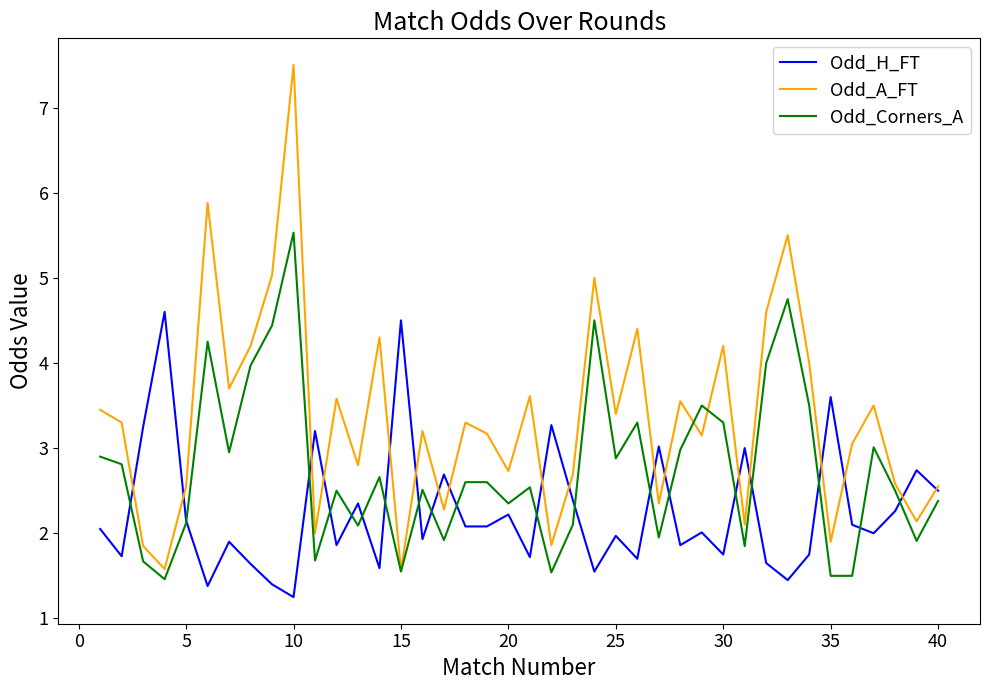

Which series has the largest range (max minus min)?

Odd_A_FT